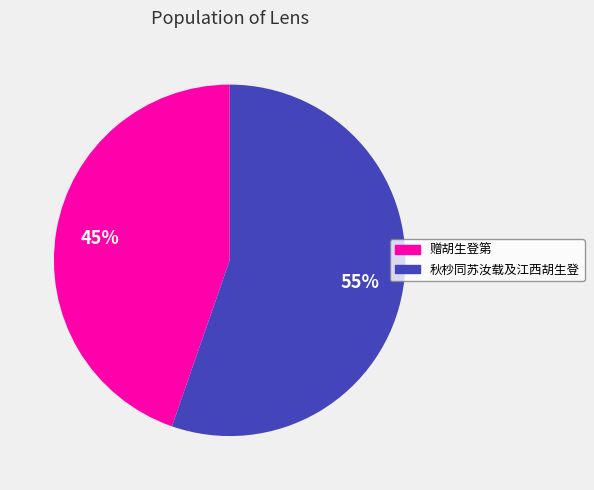

To the nearest percent, what is the average slice percentage?

50%